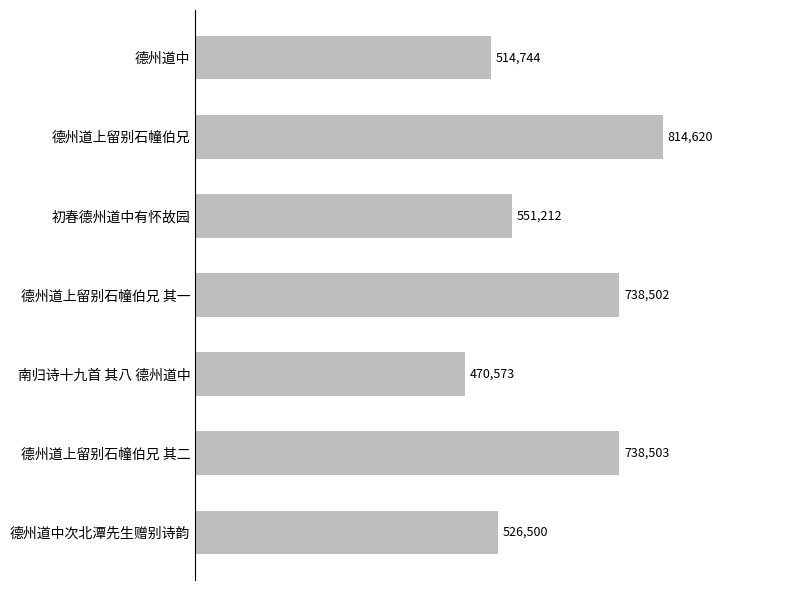

Does the chart contain stacked bars?

No